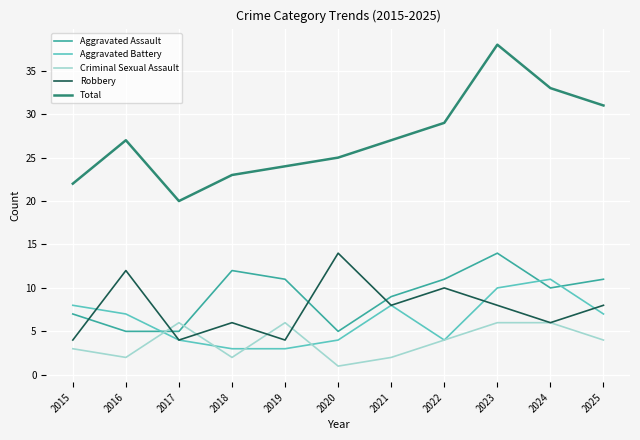

What is the difference between the maximum and minimum values in the Robbery series?

10